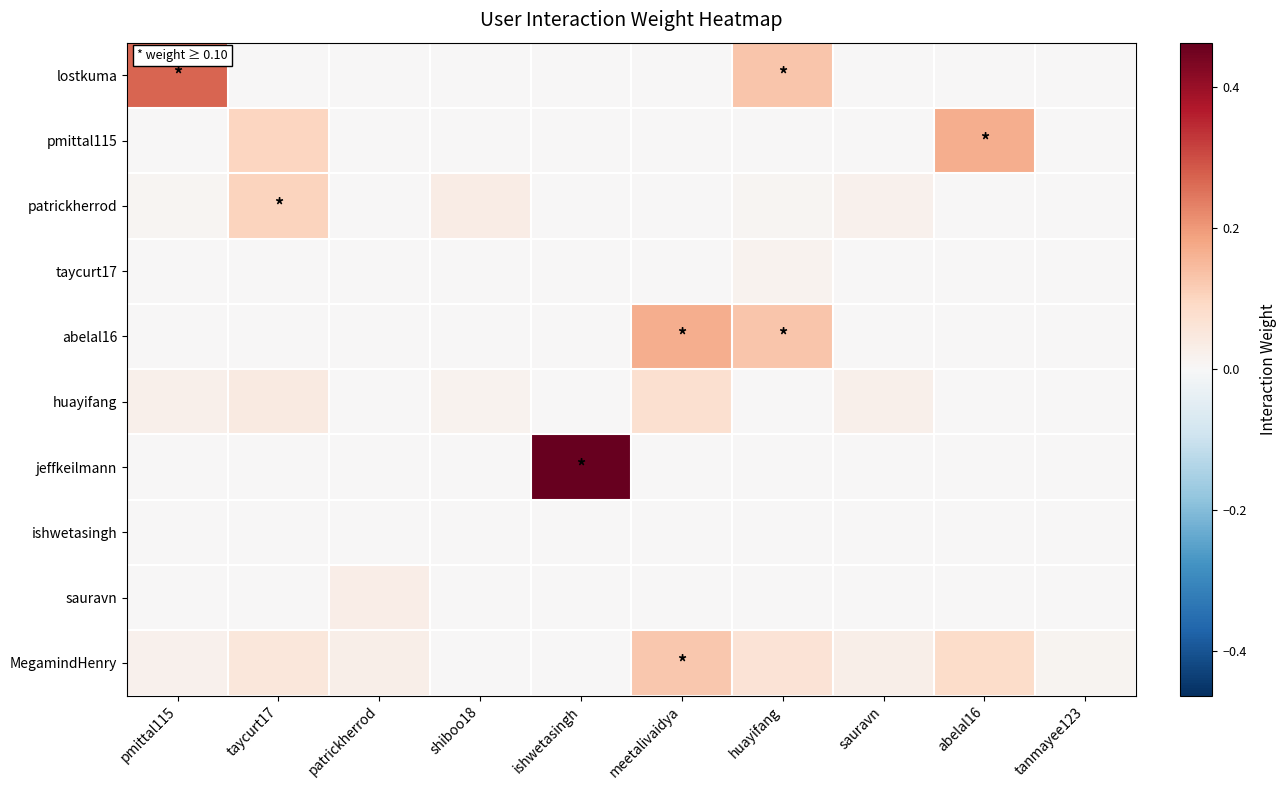

Reading left to right, extract all data points from this chart.

lostkuma: pmittal115=0.3	taycurt17=0.0	patrickherrod=0.0	shiboo18=0.0	ishwetasingh=0.0	meetalivaidya=0.0	huayifang=0.1	sauravn=0.0	abelal16=0.0	tanmayee123=0.0
pmittal115: pmittal115=0.0	taycurt17=0.1	patrickherrod=0.0	shiboo18=0.0	ishwetasingh=0.0	meetalivaidya=0.0	huayifang=0.0	sauravn=0.0	abelal16=0.2	tanmayee123=0.0
patrickherrod: pmittal115=0.0	taycurt17=0.1	patrickherrod=0.0	shiboo18=0.0	ishwetasingh=0.0	meetalivaidya=0.0	huayifang=0.0	sauravn=0.0	abelal16=0.0	tanmayee123=0.0
taycurt17: pmittal115=0.0	taycurt17=0.0	patrickherrod=0.0	shiboo18=0.0	ishwetasingh=0.0	meetalivaidya=0.0	huayifang=0.0	sauravn=0.0	abelal16=0.0	tanmayee123=0.0
abelal16: pmittal115=0.0	taycurt17=0.0	patrickherrod=0.0	shiboo18=0.0	ishwetasingh=0.0	meetalivaidya=0.2	huayifang=0.1	sauravn=0.0	abelal16=0.0	tanmayee123=0.0
huayifang: pmittal115=0.0	taycurt17=0.0	patrickherrod=0.0	shiboo18=0.0	ishwetasingh=0.0	meetalivaidya=0.1	huayifang=0.0	sauravn=0.0	abelal16=0.0	tanmayee123=0.0
jeffkeilmann: pmittal115=0.0	taycurt17=0.0	patrickherrod=0.0	shiboo18=0.0	ishwetasingh=0.5	meetalivaidya=0.0	huayifang=0.0	sauravn=0.0	abelal16=0.0	tanmayee123=0.0
ishwetasingh: pmittal115=0.0	taycurt17=0.0	patrickherrod=0.0	shiboo18=0.0	ishwetasingh=0.0	meetalivaidya=0.0	huayifang=0.0	sauravn=0.0	abelal16=0.0	tanmayee123=0.0
sauravn: pmittal115=0.0	taycurt17=0.0	patrickherrod=0.0	shiboo18=0.0	ishwetasingh=0.0	meetalivaidya=0.0	huayifang=0.0	sauravn=0.0	abelal16=0.0	tanmayee123=0.0
MegamindHenry: pmittal115=0.0	taycurt17=0.1	patrickherrod=0.0	shiboo18=0.0	ishwetasingh=0.0	meetalivaidya=0.1	huayifang=0.1	sauravn=0.0	abelal16=0.1	tanmayee123=0.0